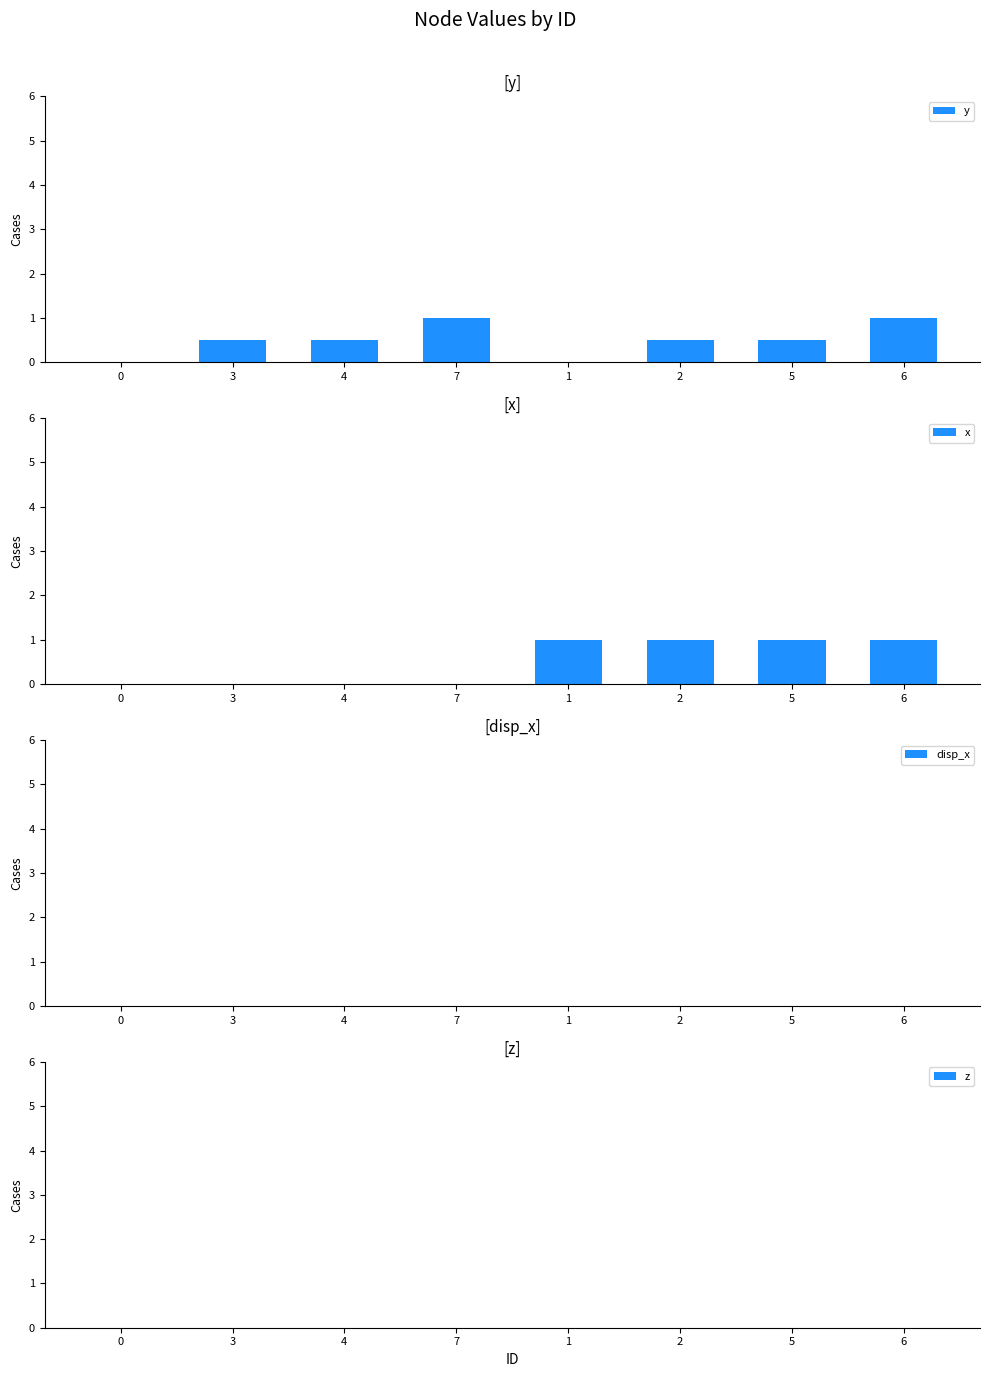

Which series has the widest spread of values?

y